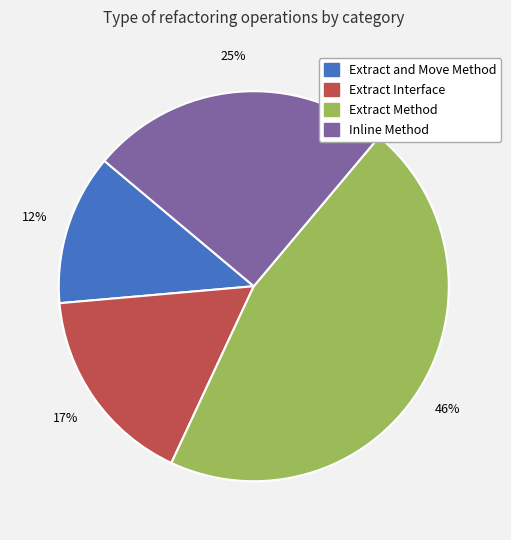

True or false: Extract Method accounts for 58% of the total.

False